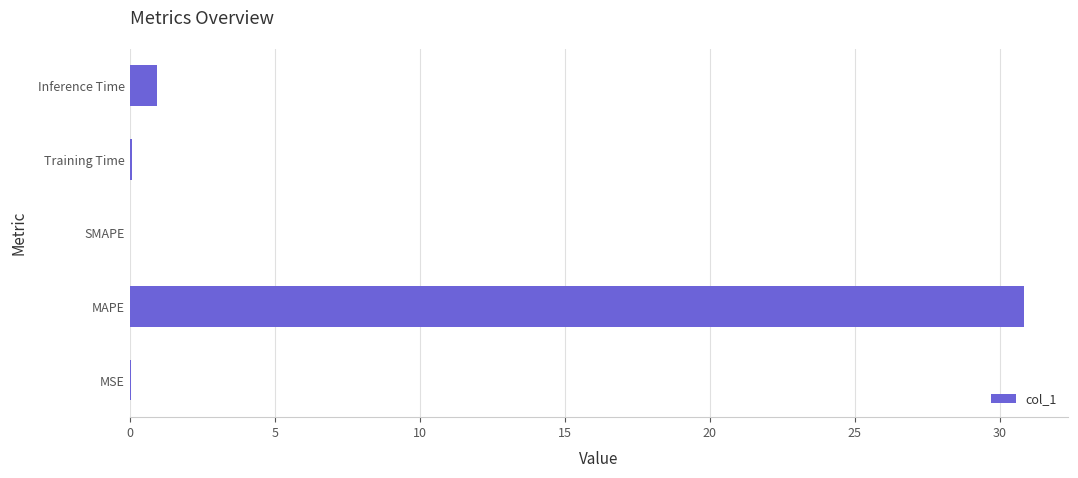

True or false: the data shows 0.9 at Inference Time.

True